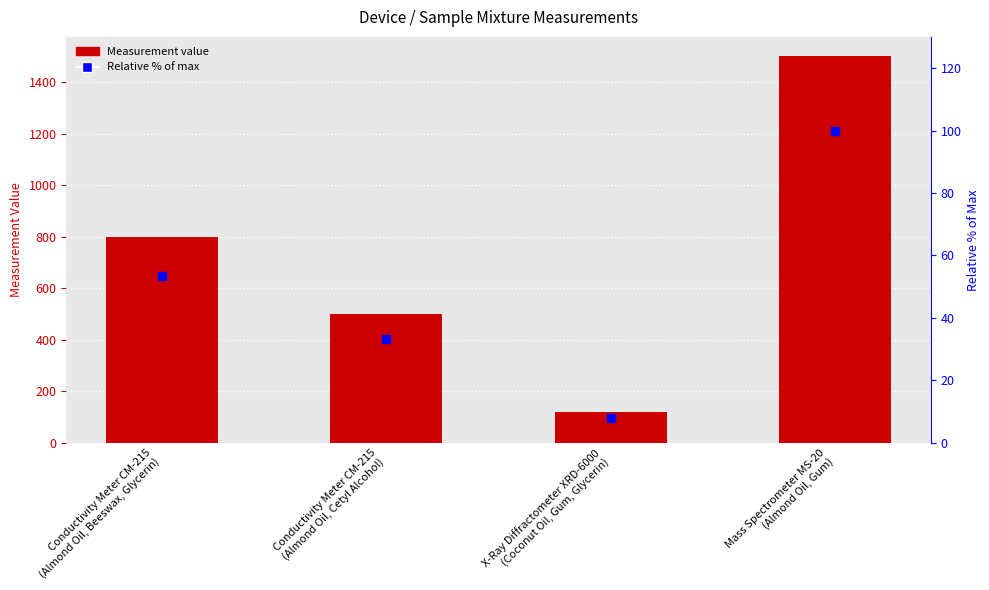

Which series reaches the minimum Y coordinate?

Relative % of Max